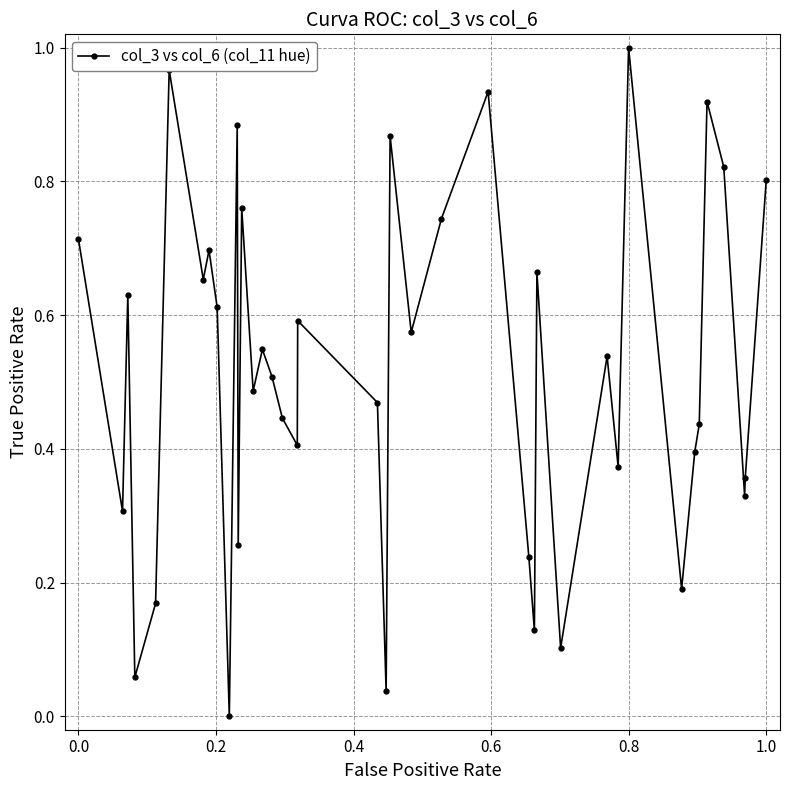

What is the sum of all values?

20.6